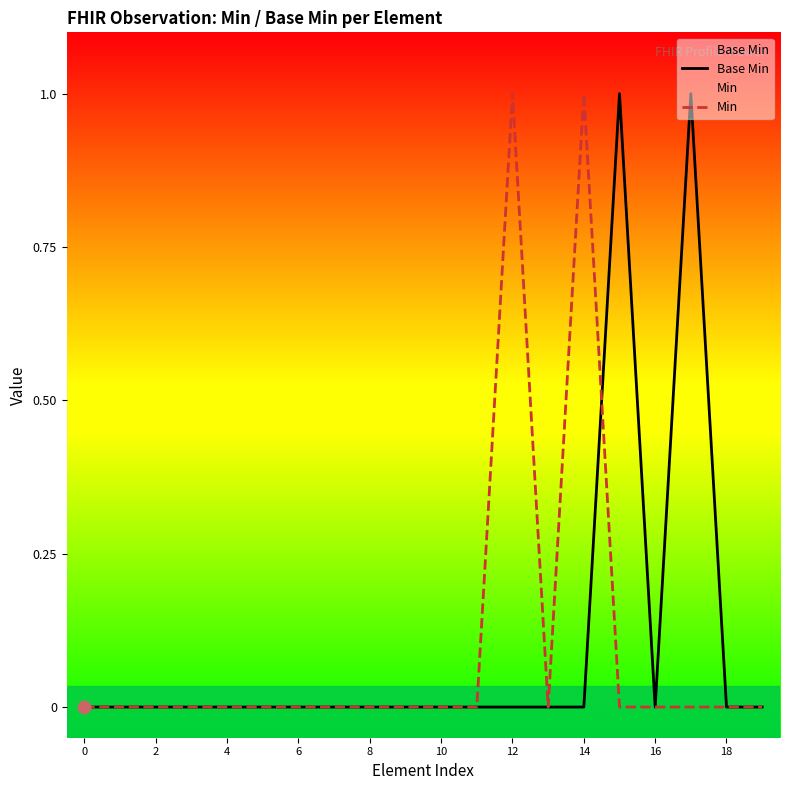

Which series has the largest Y range (max minus min)?

Base Min